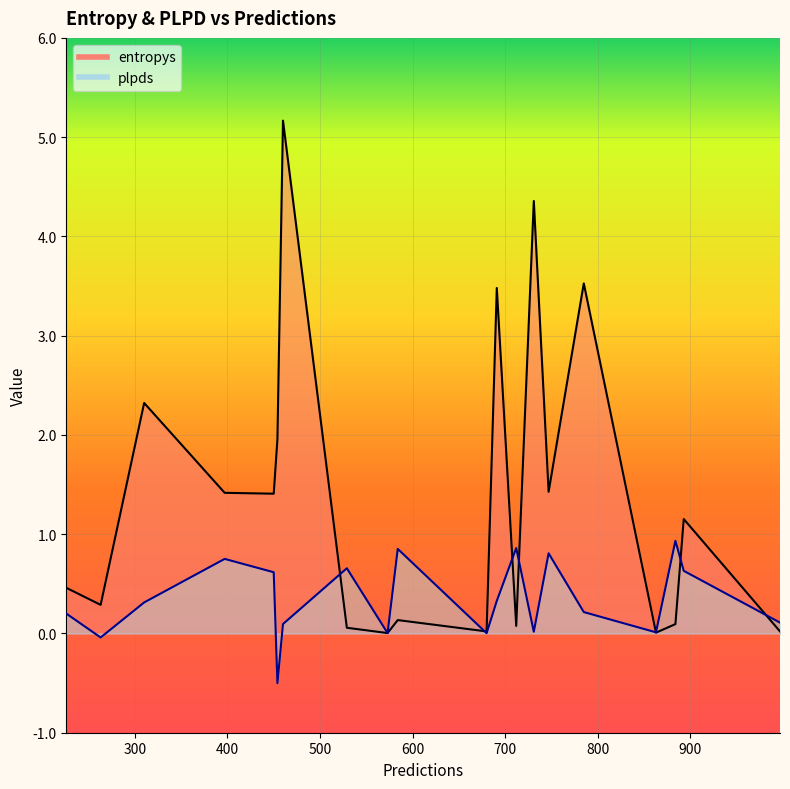

How many data points in entropys are less than 1?

10